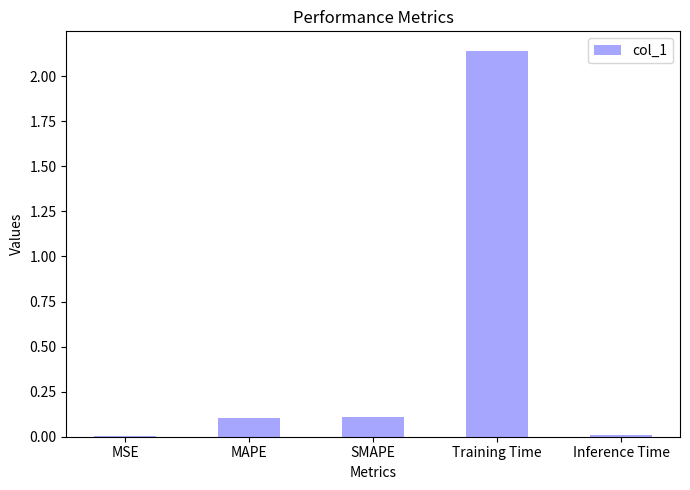

The chart shows a value of 0.1 at SMAPE. True or false?

True